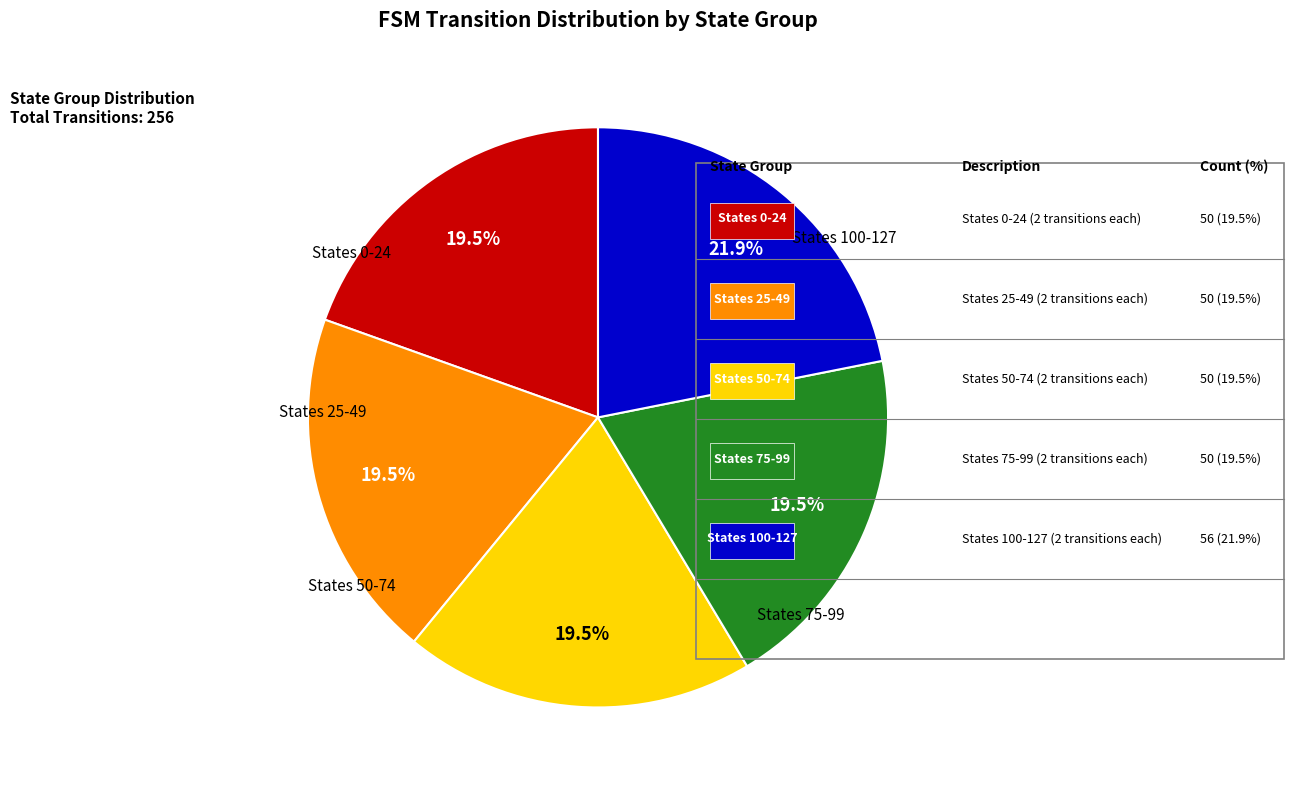

Count the number of slices in the pie.

5